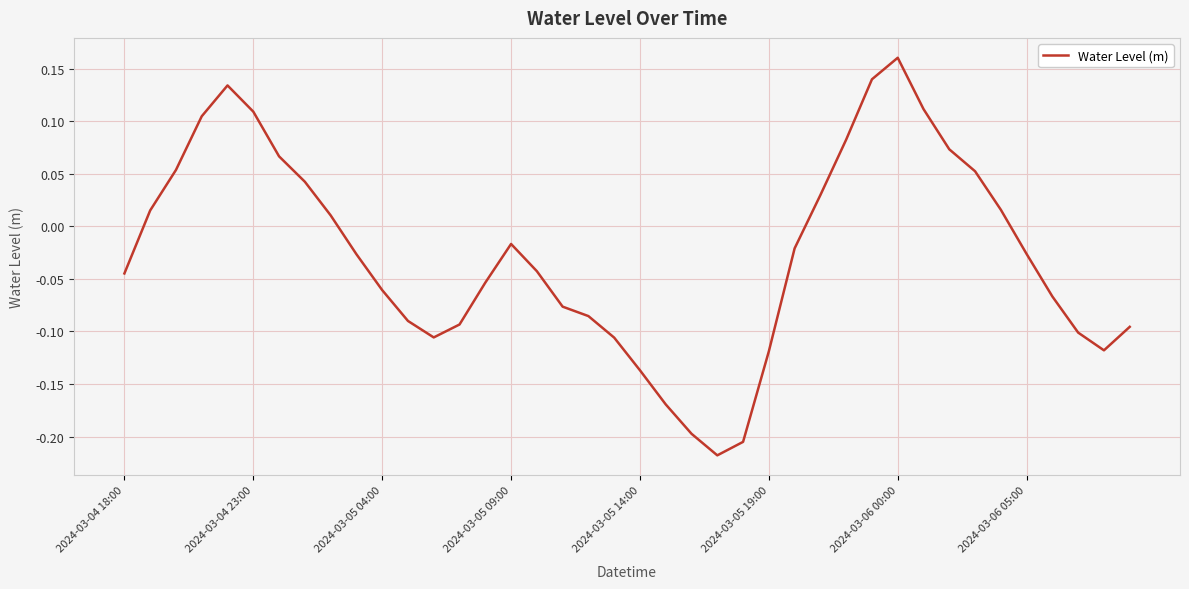

What is the difference between the maximum and minimum values?

0.4